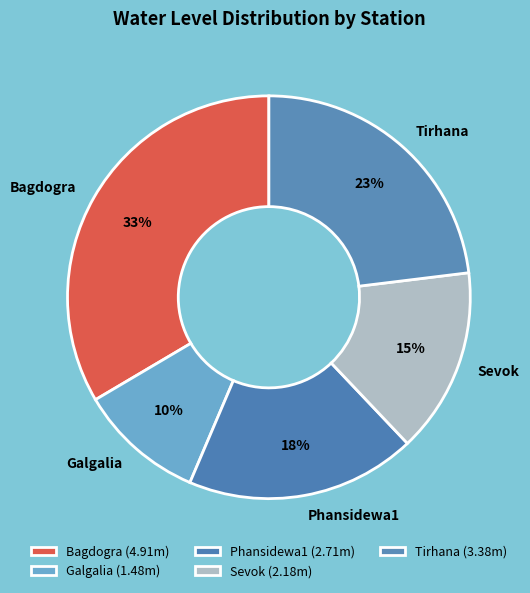

What is the largest slice in the pie chart?

Bagdogra